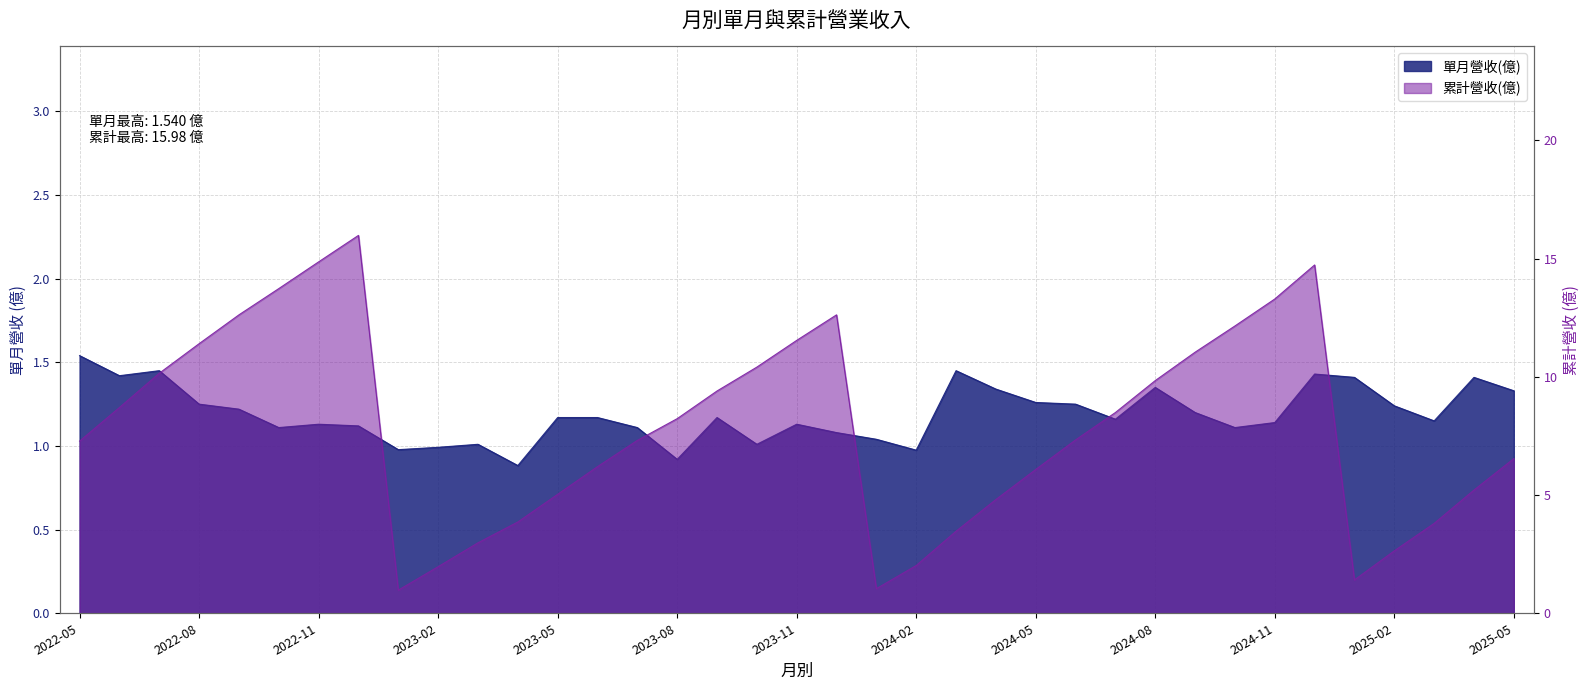

What is the value of the 累計營收(億) point at the 14th from the left?

6.2